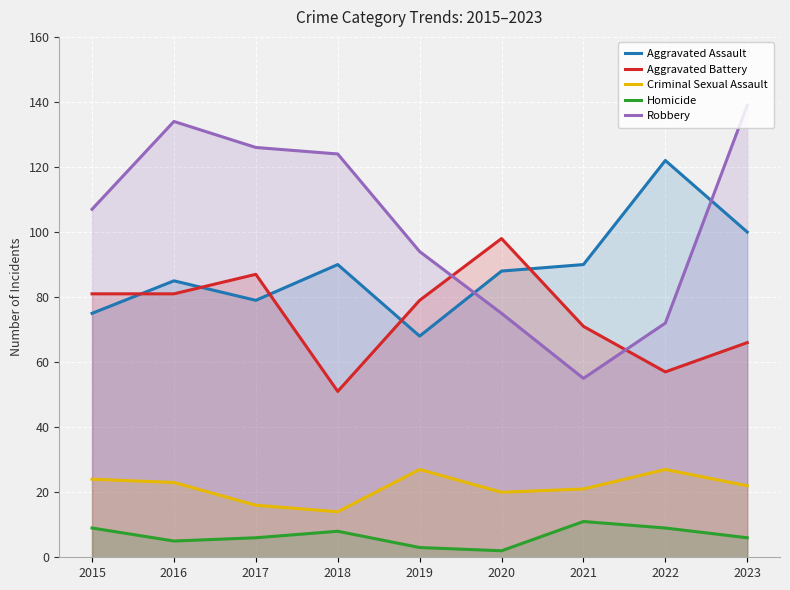

True or false: Aggravated Battery and Criminal Sexual Assault cross at least once.

False